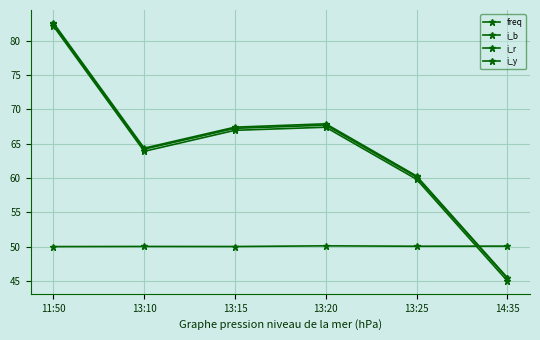

What is the maximum value shown in the chart?

82.6